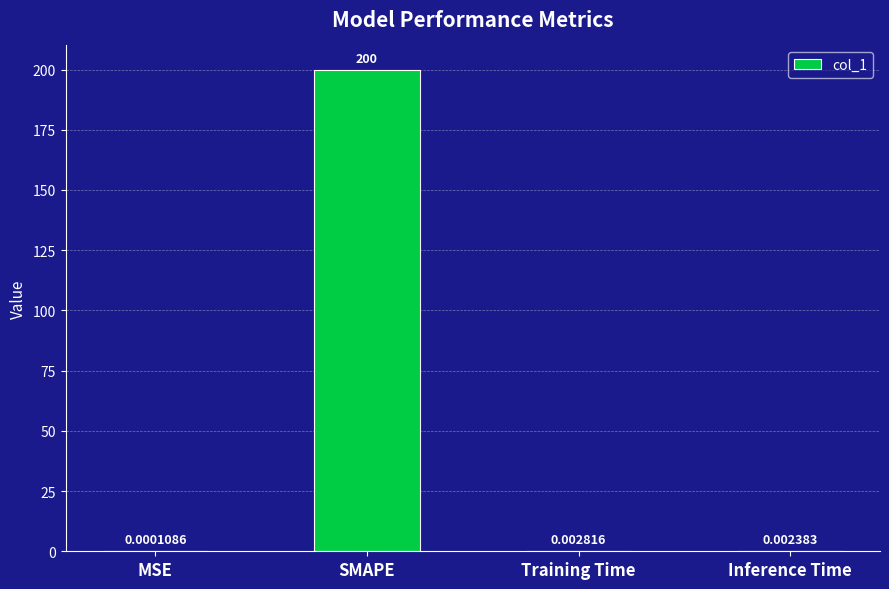

At which label is the value closest to 100?

Training Time